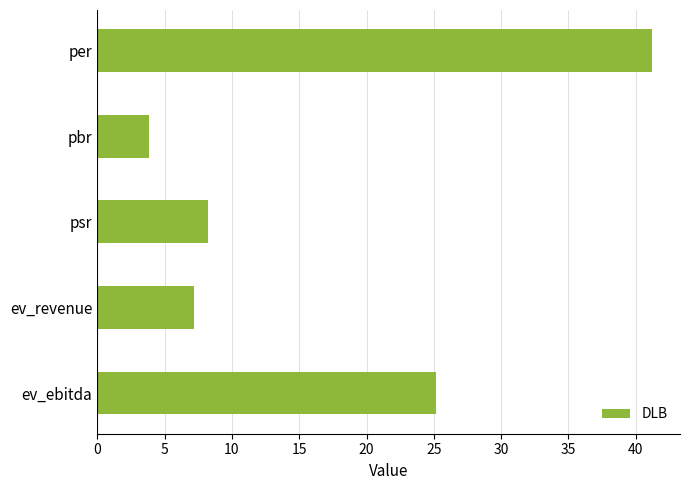

What is the greatest value displayed?

41.2